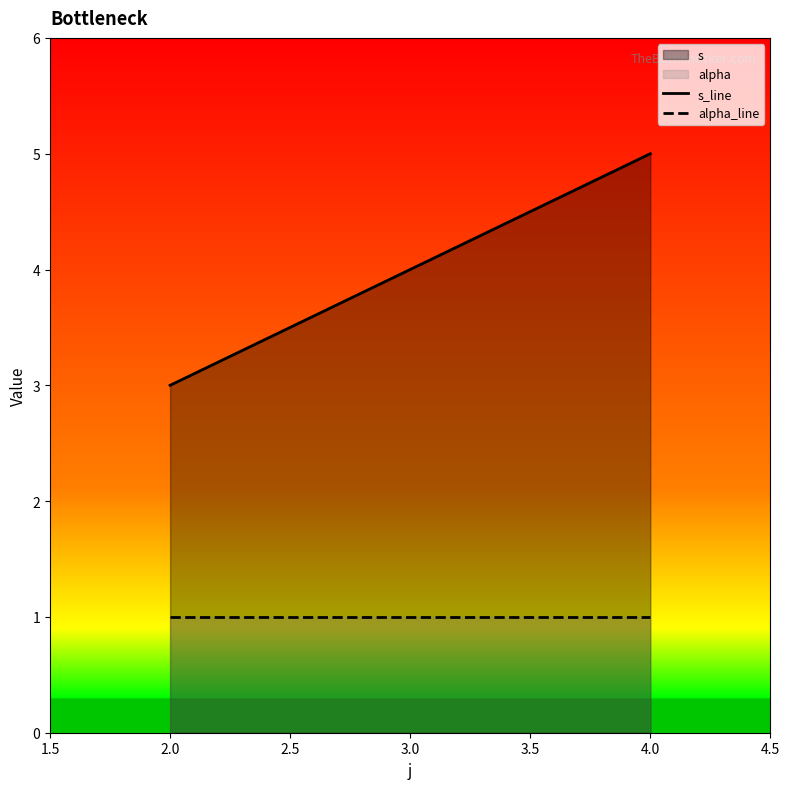

Reading right to left, list all the values displayed in this chart.

s_line: 5	3
alpha_line: 1	1